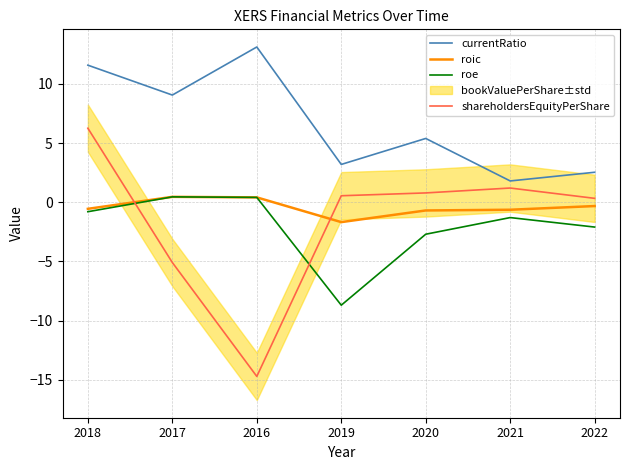

Rank the series by their maximum value, from highest to lowest.

currentRatio, shareholdersEquityPerShare, roic, roe